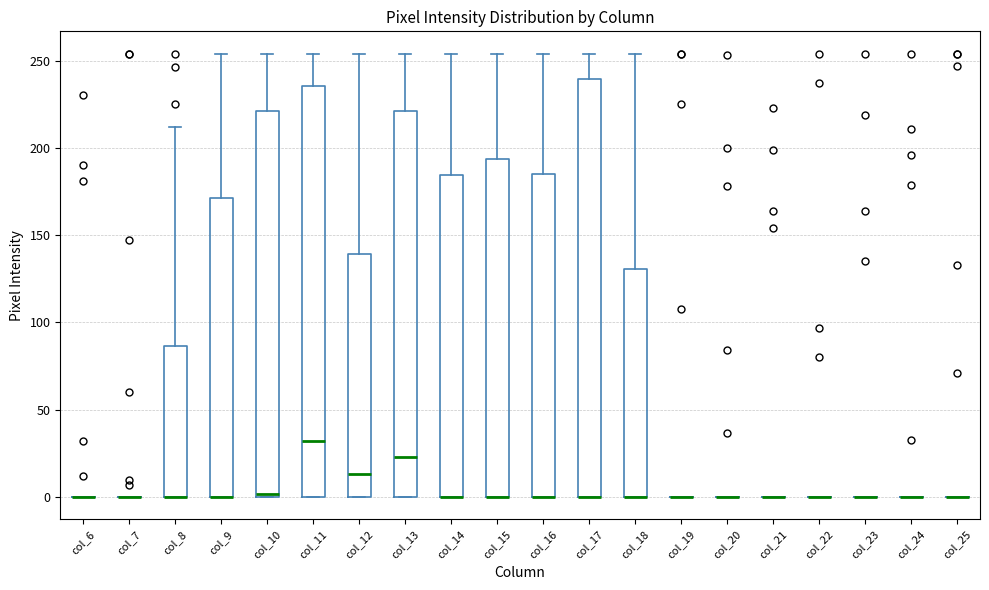

Reading left to right, transcribe this box plot: for each box, give where its median line is, the range the box spans, and where its two whiskers end, as read against the y-axis. The values are not printed on the chart, so give them approximately, as read against the axis.

col_6: box collapsed to a line at 0, whiskers 0 to 0
col_7: box collapsed to a line at 0, whiskers 0 to 0
col_8: median 0 (drawn on the box's lower edge), box 0 to 85, whiskers 0 to 210
col_9: median 0 (drawn on the box's lower edge), box 0 to 170, whiskers 0 to 255
col_10: median 0 (just above the box's lower edge), box 0 to 220, whiskers 0 to 255
col_11: median 30, box 0 to 235, whiskers 0 to 255
col_12: median 15, box 0 to 140, whiskers 0 to 255
col_13: median 25, box 0 to 220, whiskers 0 to 255
col_14: median 0 (drawn on the box's lower edge), box 0 to 185, whiskers 0 to 255
col_15: median 0 (drawn on the box's lower edge), box 0 to 195, whiskers 0 to 255
col_16: median 0 (drawn on the box's lower edge), box 0 to 185, whiskers 0 to 255
col_17: median 0 (drawn on the box's lower edge), box 0 to 240, whiskers 0 to 255
col_18: median 0 (drawn on the box's lower edge), box 0 to 130, whiskers 0 to 255
col_19: box collapsed to a line at 0, whiskers 0 to 0
col_20: box collapsed to a line at 0, whiskers 0 to 0
col_21: box collapsed to a line at 0, whiskers 0 to 0
col_22: box collapsed to a line at 0, whiskers 0 to 0
col_23: box collapsed to a line at 0, whiskers 0 to 0
col_24: box collapsed to a line at 0, whiskers 0 to 0
col_25: box collapsed to a line at 0, whiskers 0 to 0